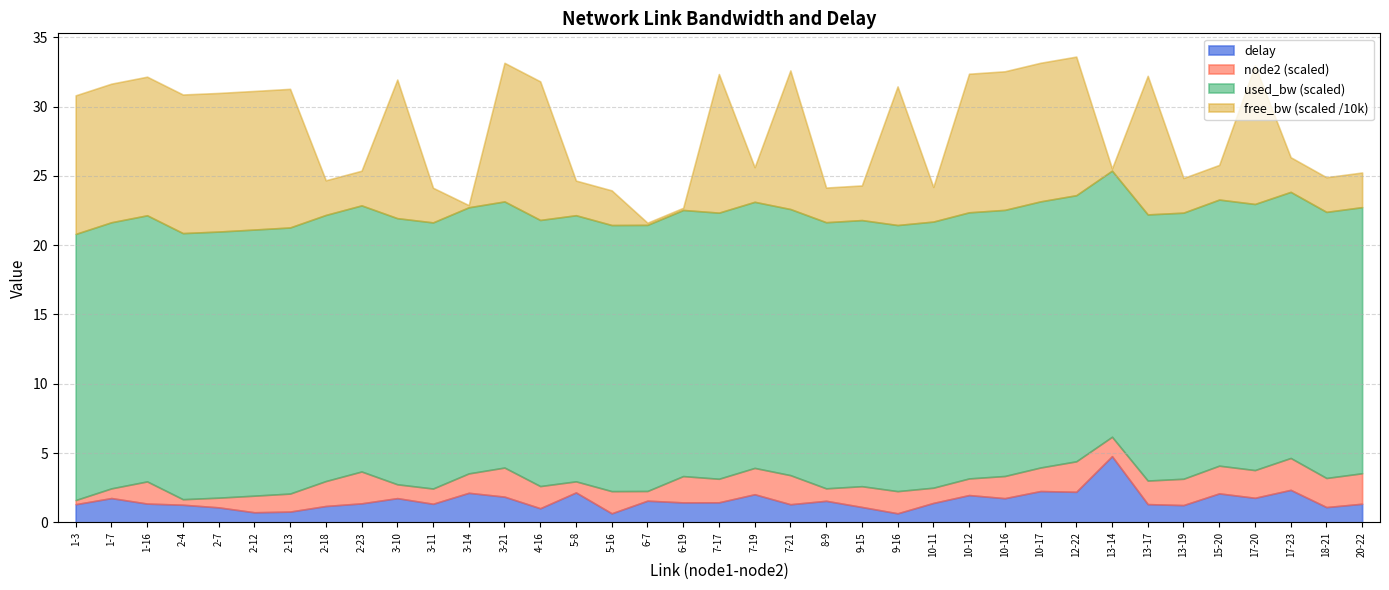

Rank the categories by used_bw value from highest to lowest.

3-14, 1-3, 3-10, 3-11, 3-21, 5-8, 6-7, 6-19, 8-9, 10-11, 10-12, 10-17, 13-14, 13-17, 1-7, 1-16, 2-4, 2-7, 2-12, 2-13, 2-18, 2-23, 4-16, 5-16, 7-17, 7-19, 7-21, 9-15, 9-16, 10-16, 12-22, 13-19, 15-20, 17-20, 17-23, 18-21, 20-22